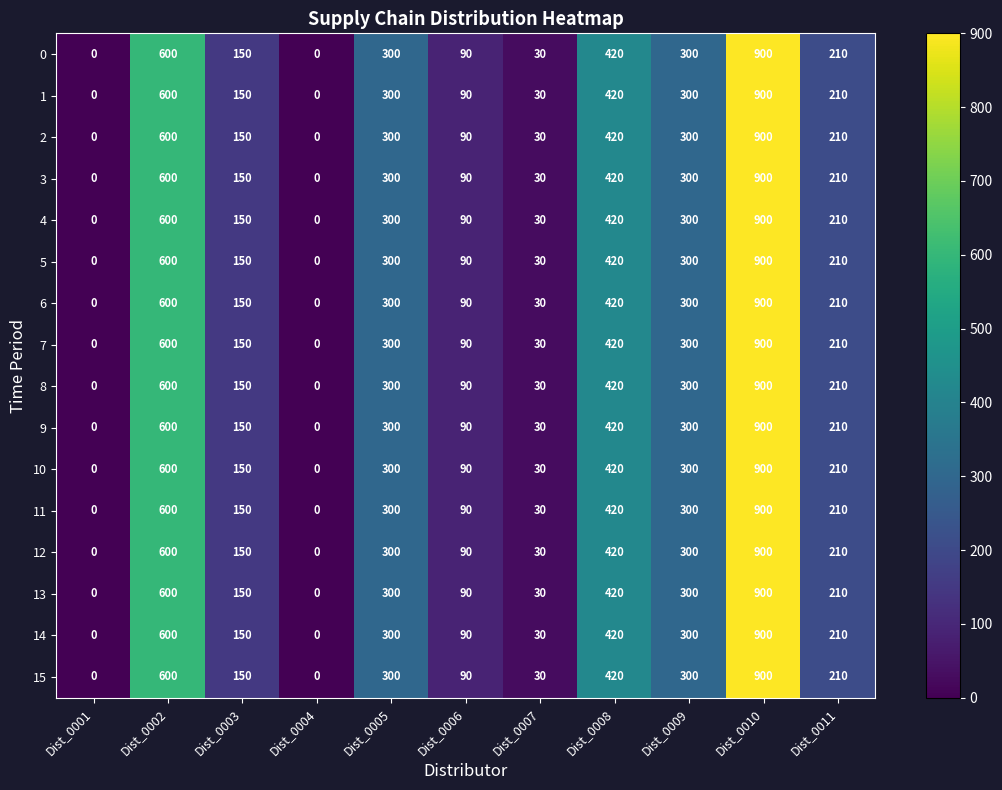

What is the difference between the maximum and minimum values in the 1 series?

900